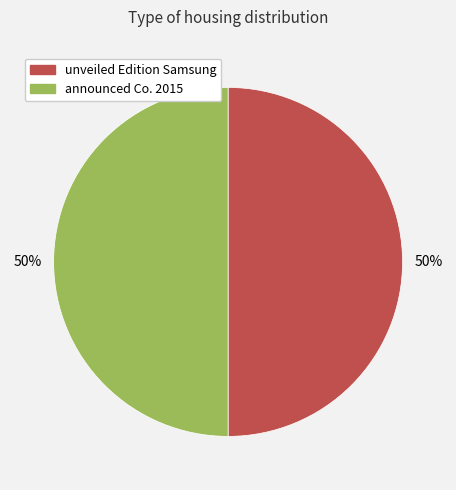

To the nearest percent, what is the average slice percentage?

50%